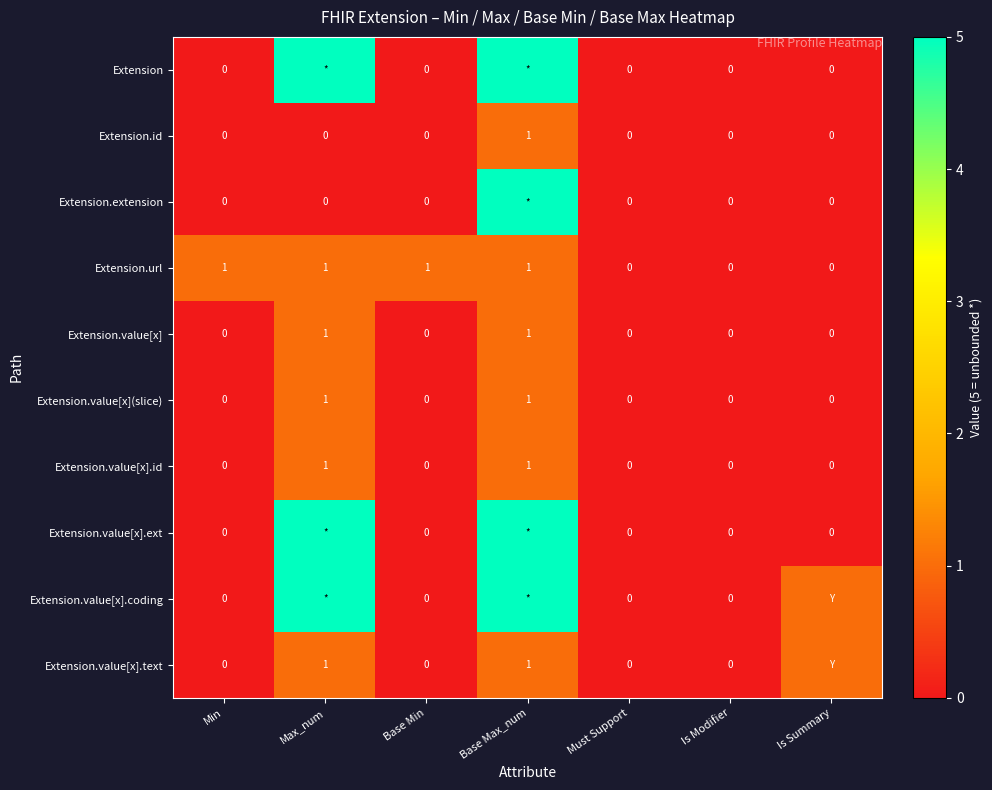

Is it true that Extension.value[x] equals 0 at Is Summary?

True